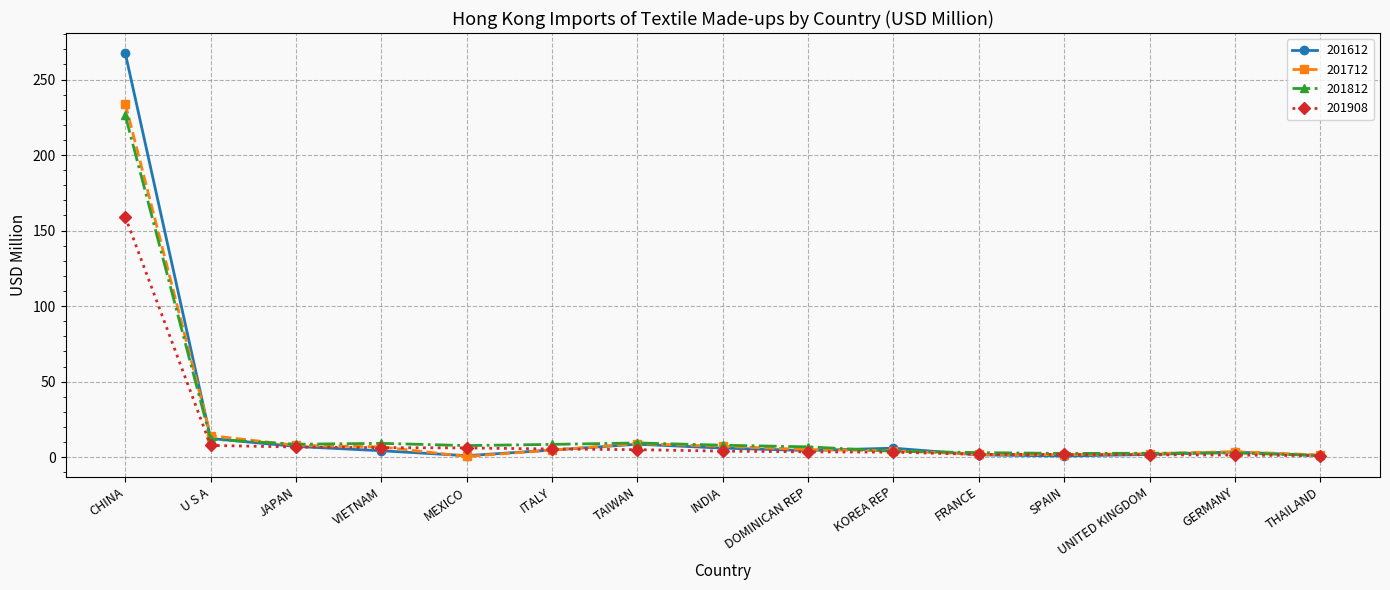

Which label corresponds to the largest value in the chart?

CHINA